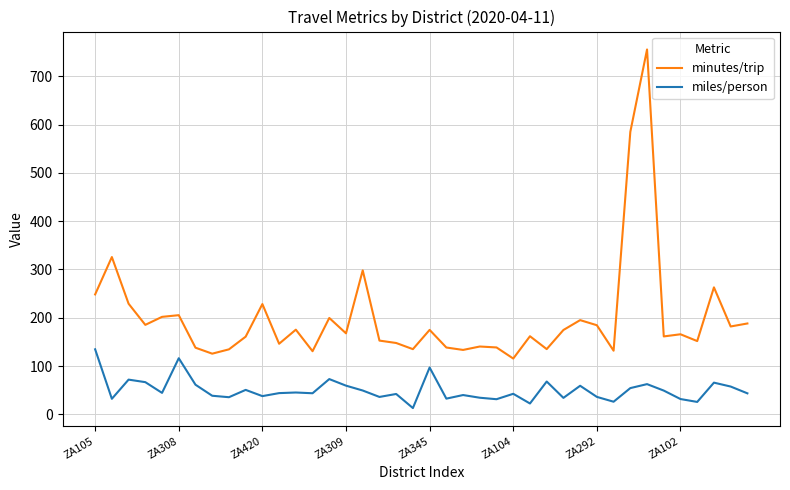

What is the highest value of the miles/person series?

134.7